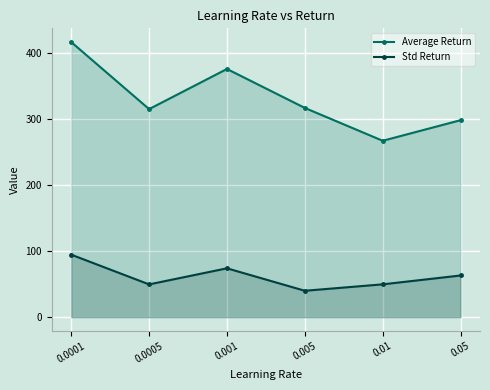

How many data points in Std Return are above 63?

3